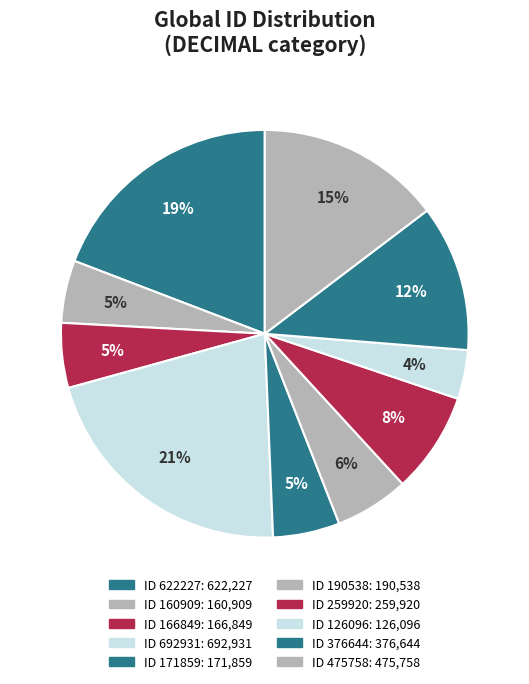

What is the ratio of the value at ID 259920 to the value at ID 160909?

1.6